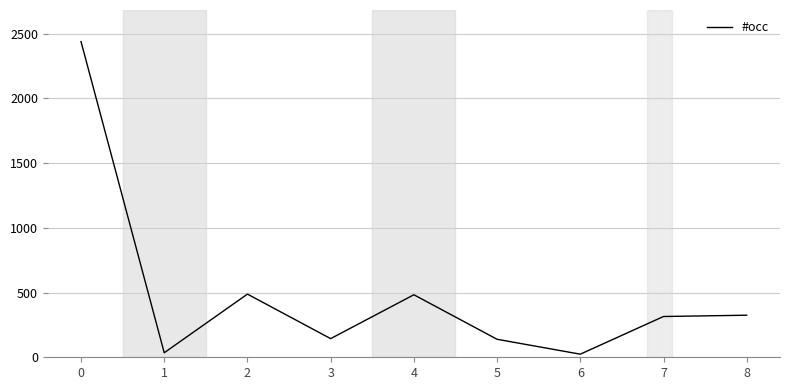

Is this an area chart (filled region under the line)?

No